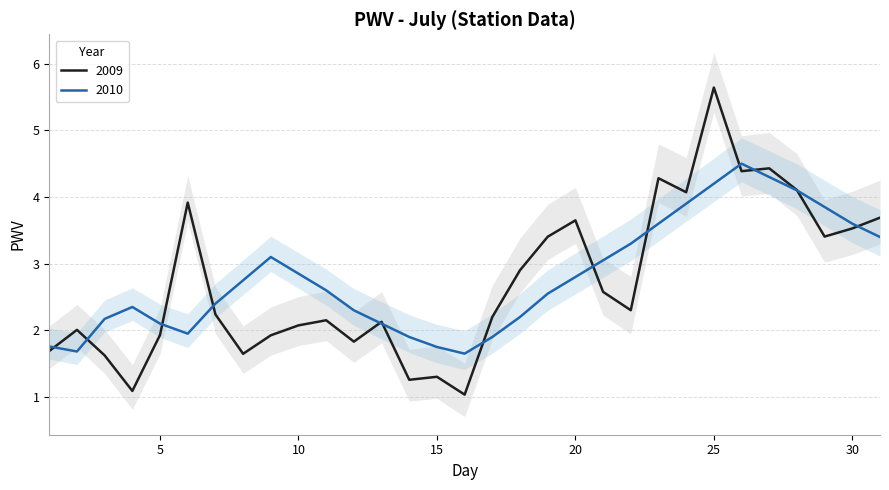

Between which two adjacent categories do 2010 and 2009 first intersect?

1 and 2